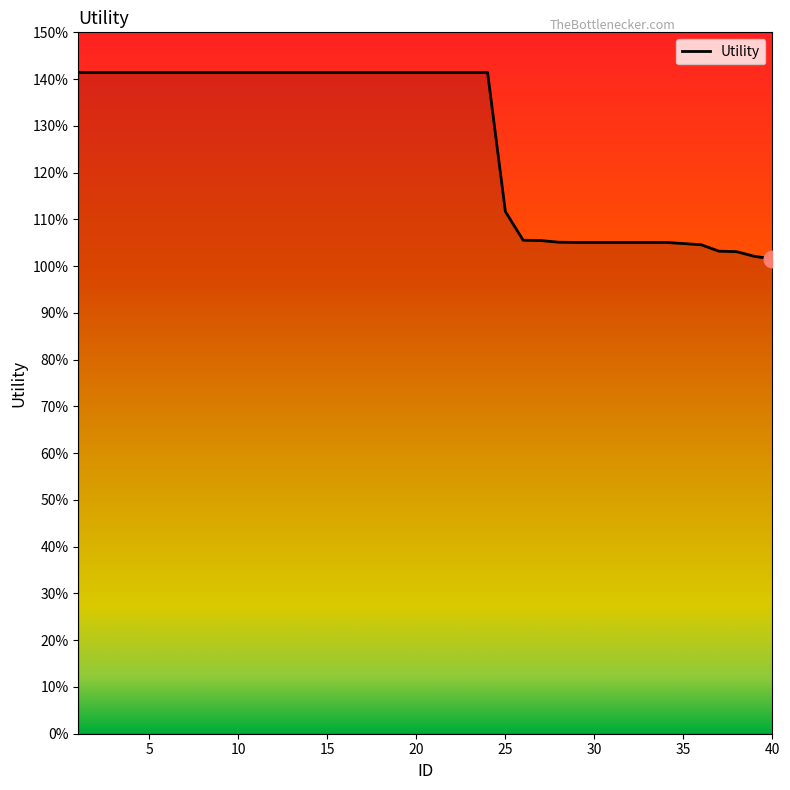

Does the chart have visible grid lines?

No